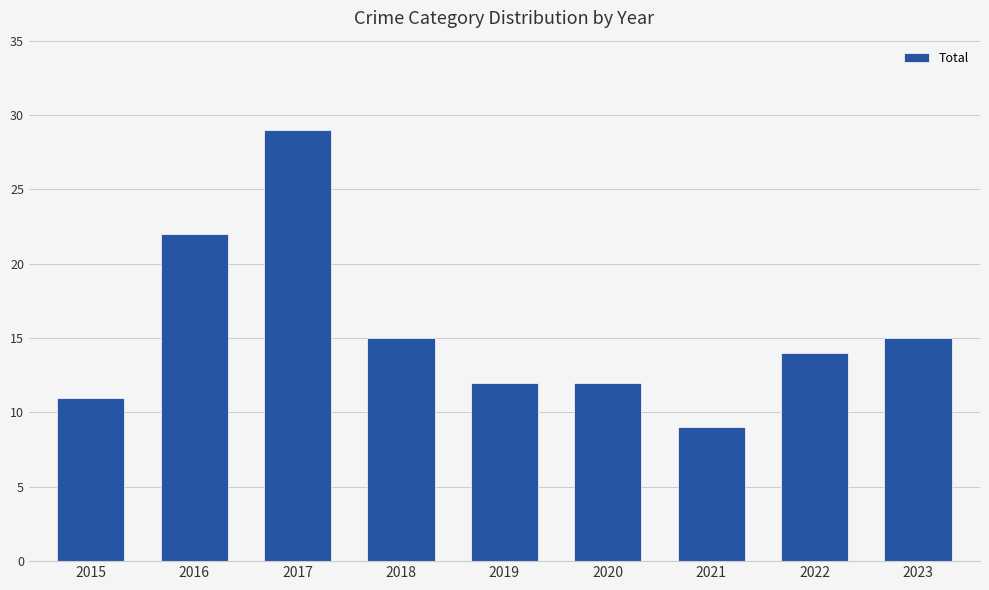

Is it true that the value at 2023 is 25?

False